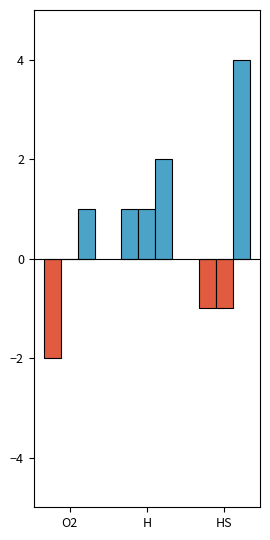

How many data points in stoichiometry are less than -1?

1